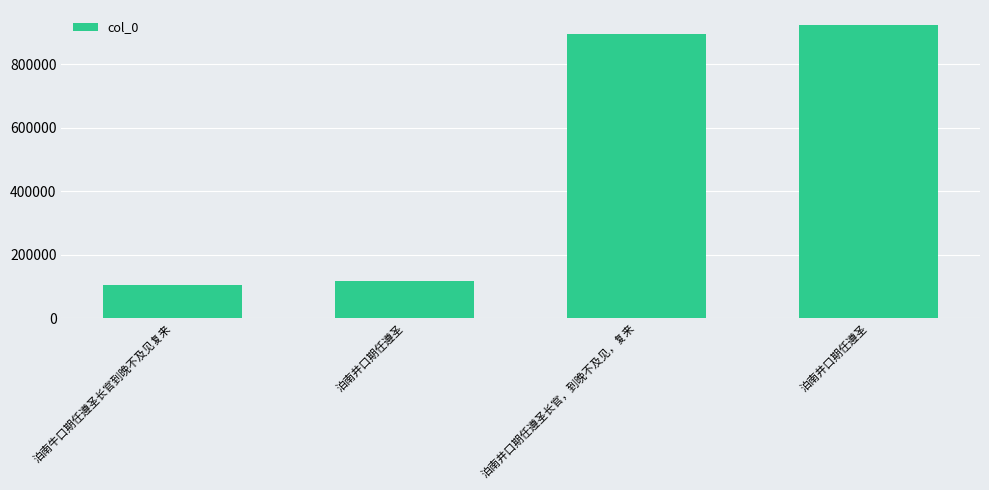

Count the number of categories in the chart.

4